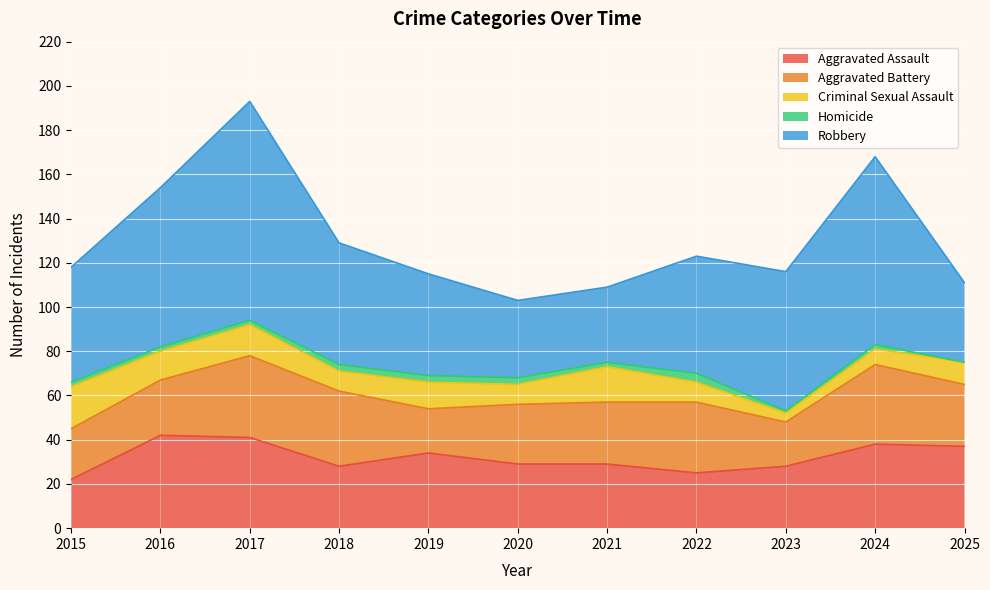

How many data points does each series have?

11